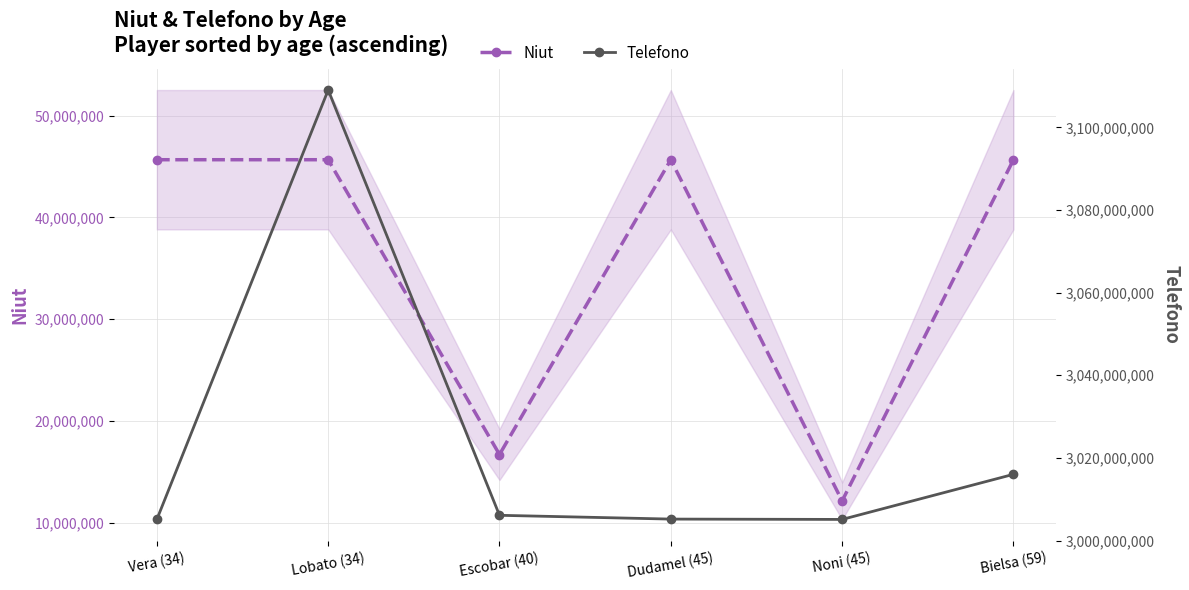

Rank the categories by Niut value from lowest to highest.

Noni (45), Escobar (40), Vera (34), Lobato (34), Dudamel (45), Bielsa (59)